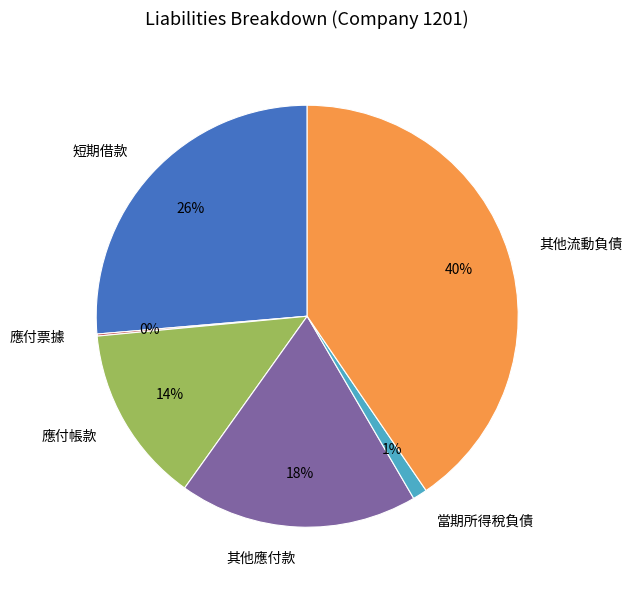

Approximately how many times larger is the value at 其他流動負債 compared to 其他應付款?

2.2